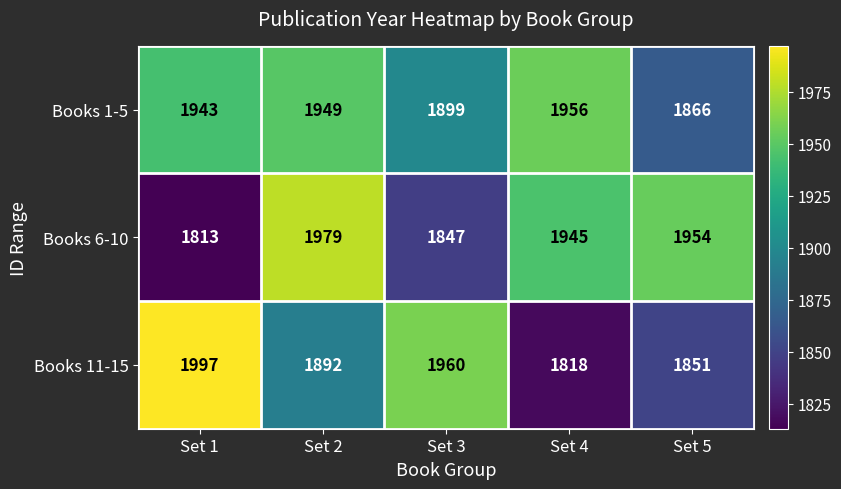

How many distinct data groups are displayed?

3